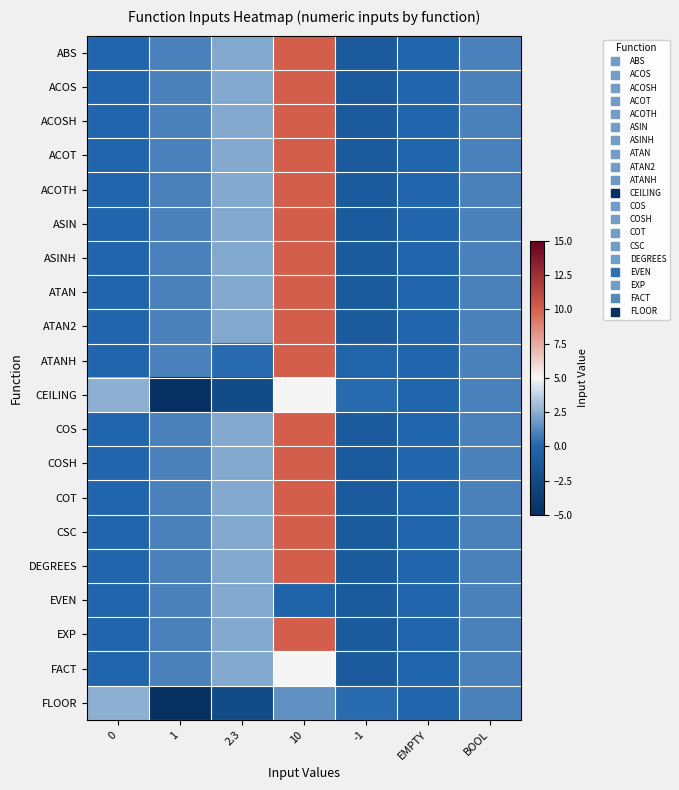

How many distinct data groups are displayed?

20